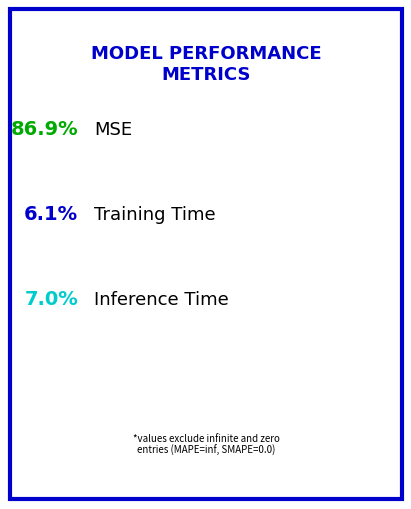

To the nearest percent, what percentage of the pie is MSE?

87%